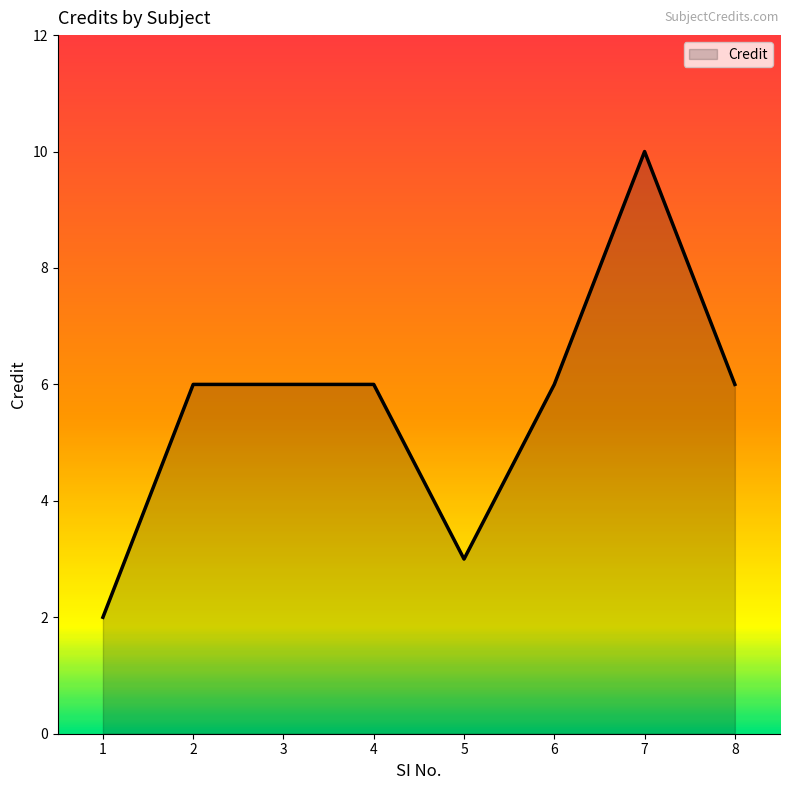

What is the greatest value displayed?

10